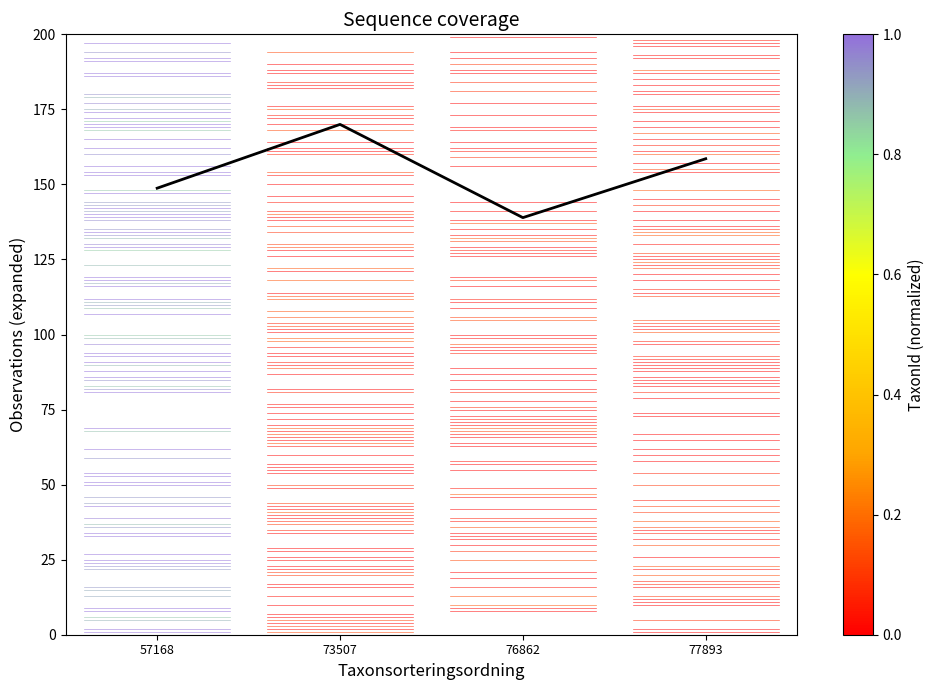

The value at 77893 is 77.5. True or false?

False